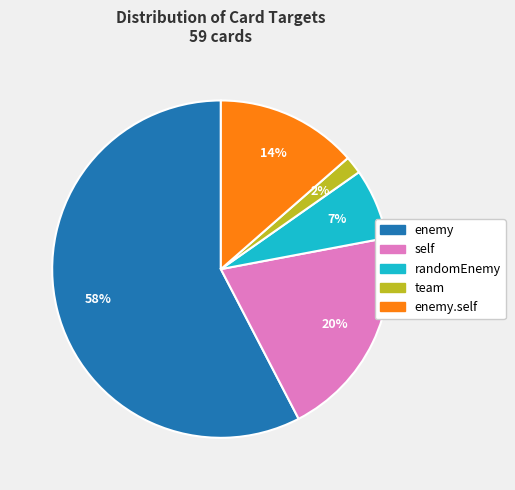

To the nearest percent, what is the average slice percentage?

20%